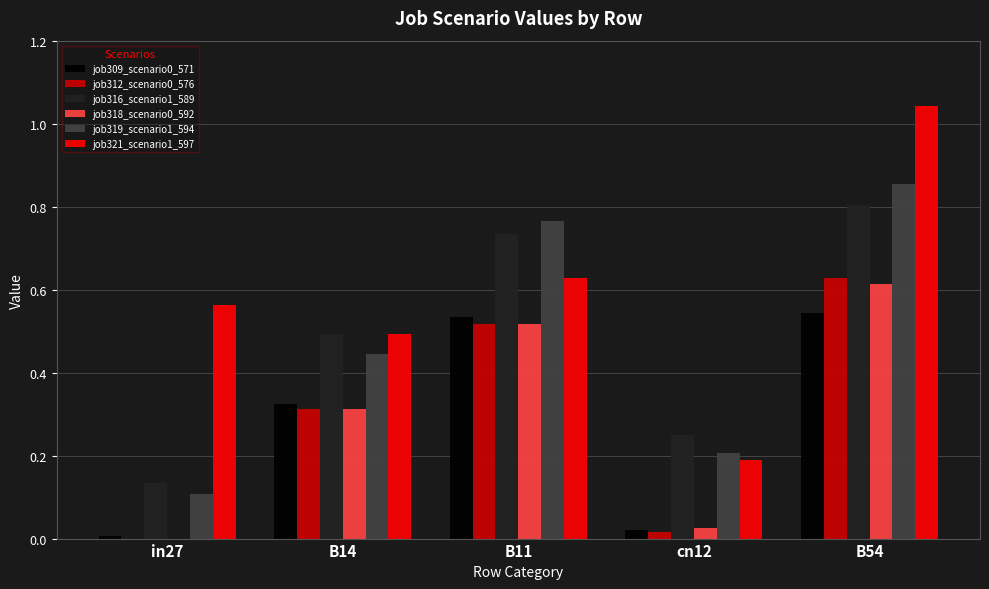

Which category has the highest value across all series?

B54